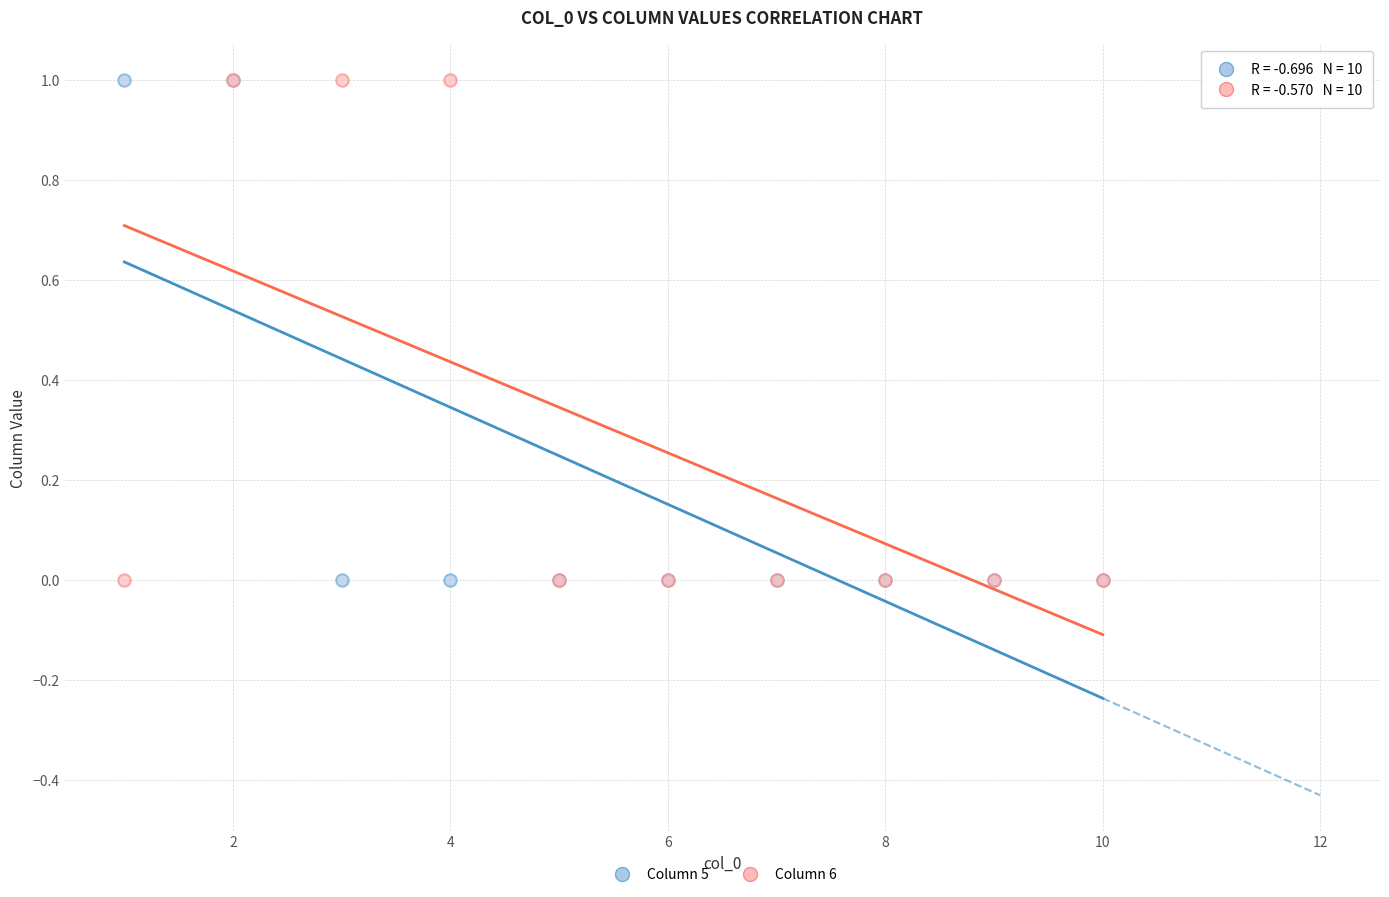

What are all the series names shown in the legend?

Column 5, Column 6